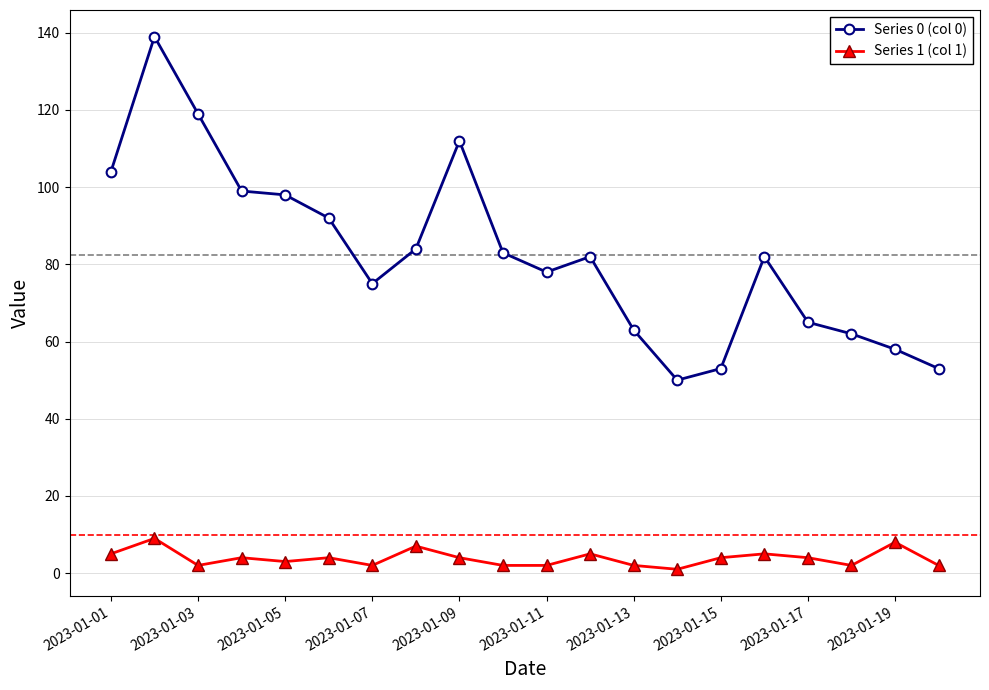

List the series in order of their overall mean, highest first.

Series 0 (col 0), Series 1 (col 1)